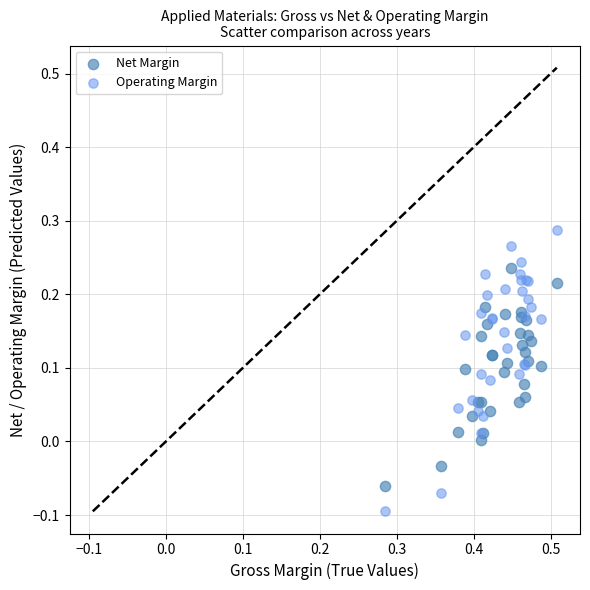

Which series contains the lowest Y value?

Operating Margin